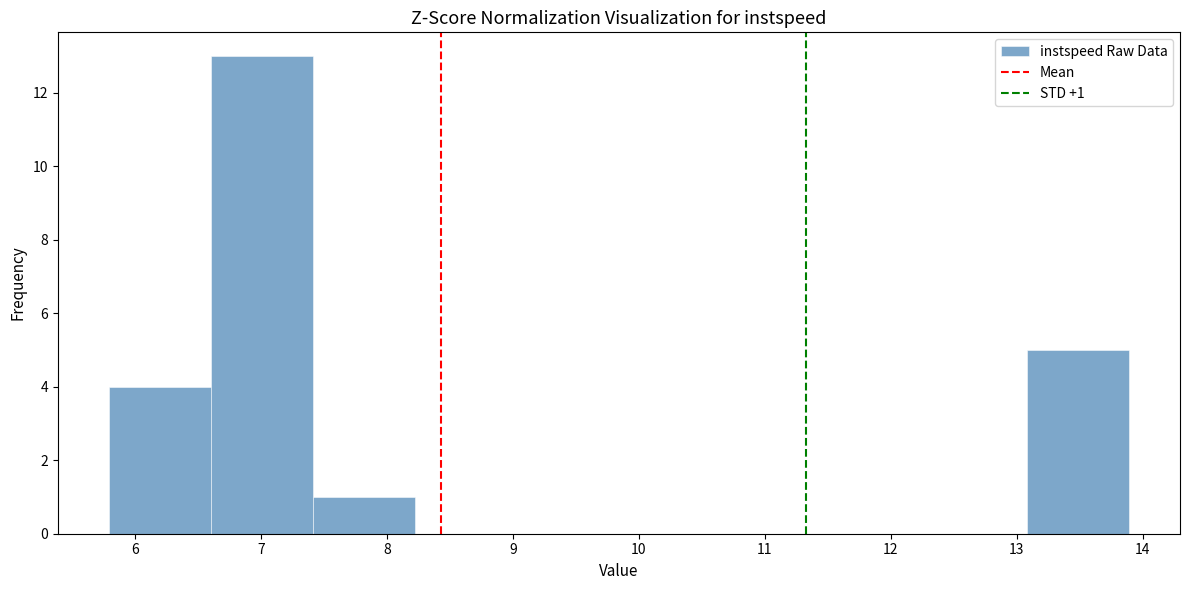

Over which range of the x-axis is the bar tallest?

6.6 to 7.4